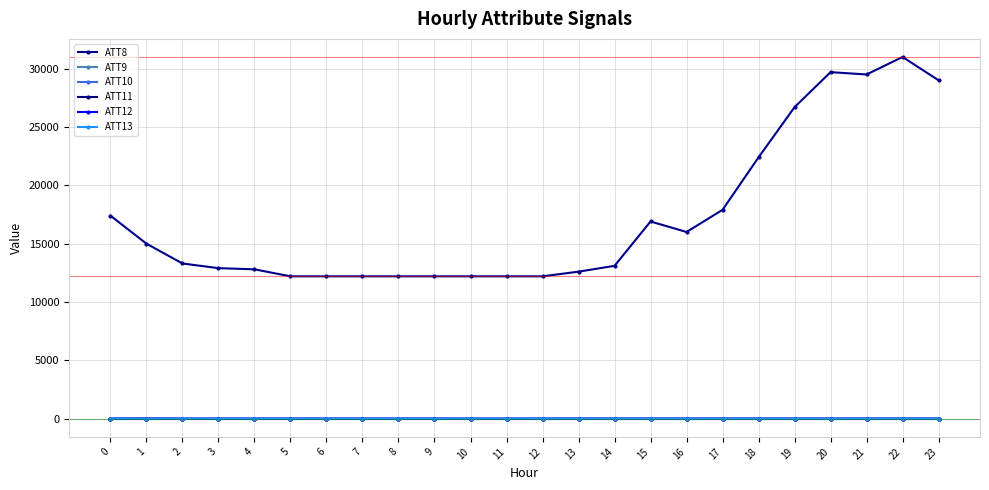

Which category has the highest value across all series?

22